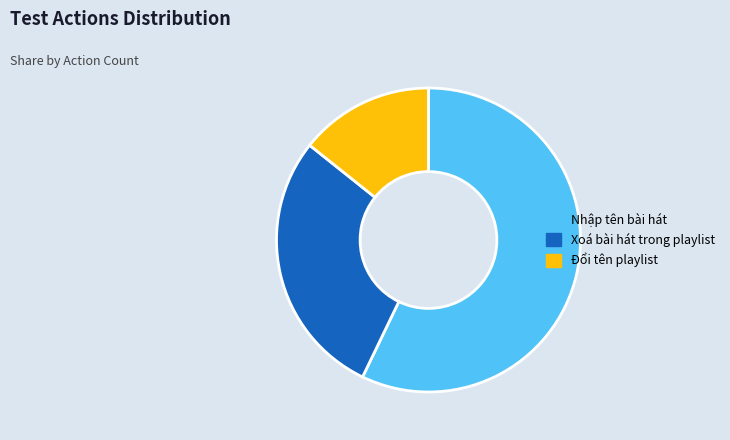

Which category has the biggest portion of the pie?

Nhập tên bài hát